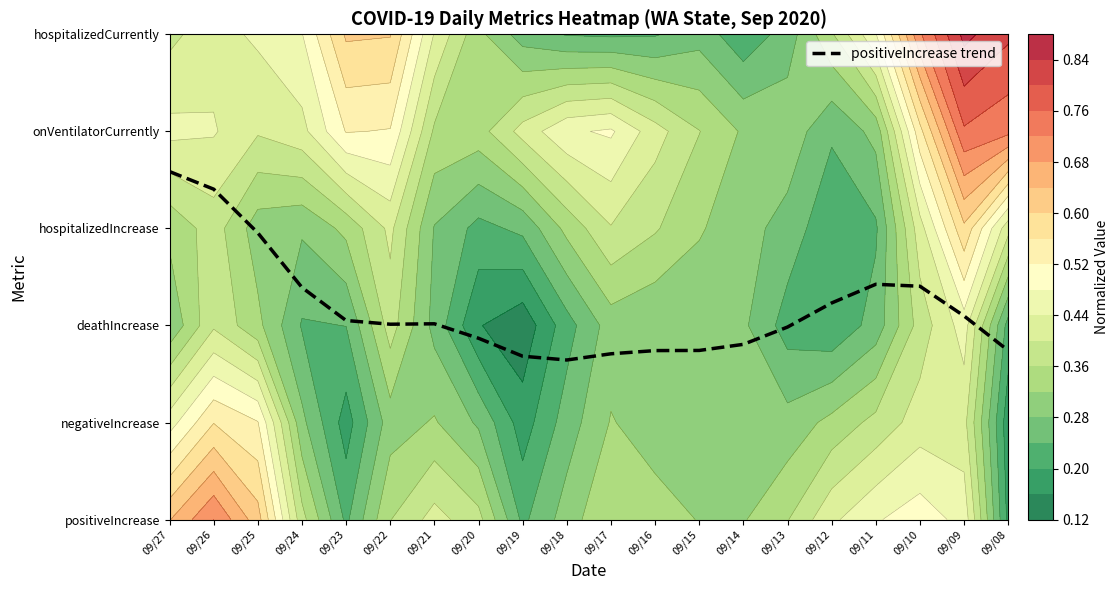

Is it true that the value at 09/25 is 5.1?

False